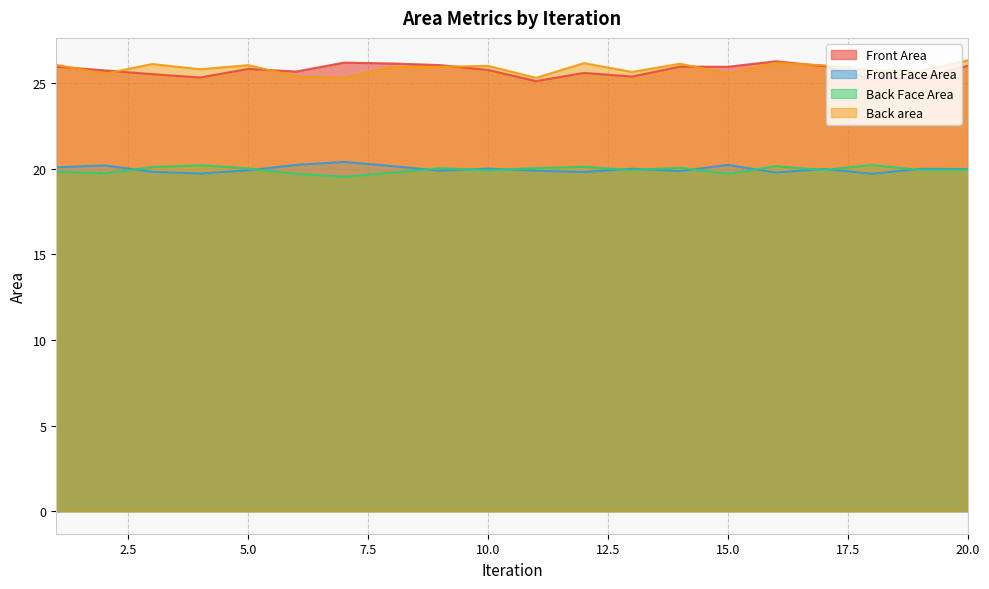

What is the difference between the maximum and second lowest values in the Back area series?

1.0